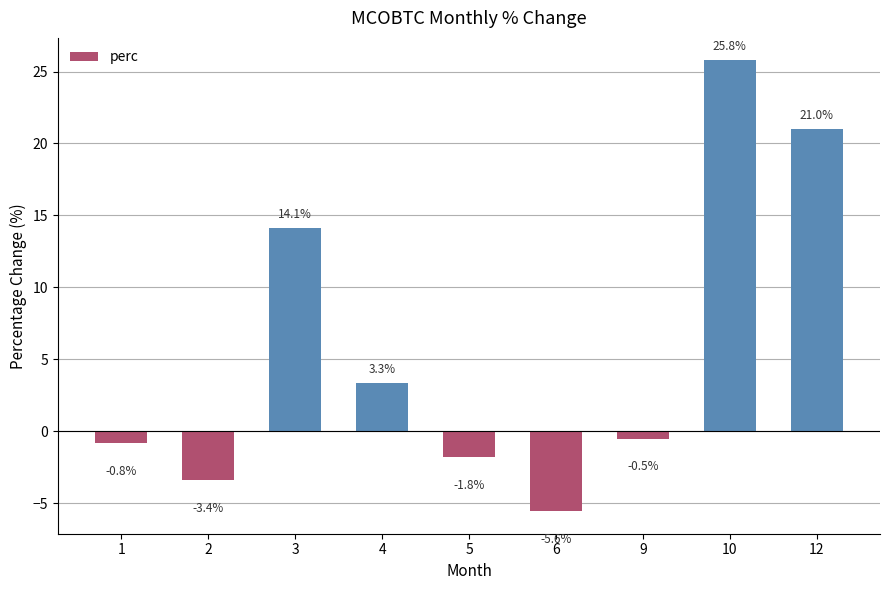

What is the difference between the maximum and second lowest values?

29.2